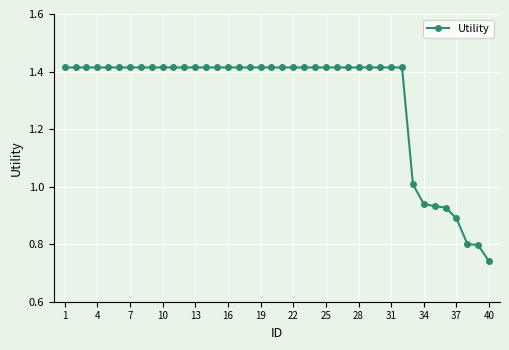

Does the chart have visible grid lines?

Yes